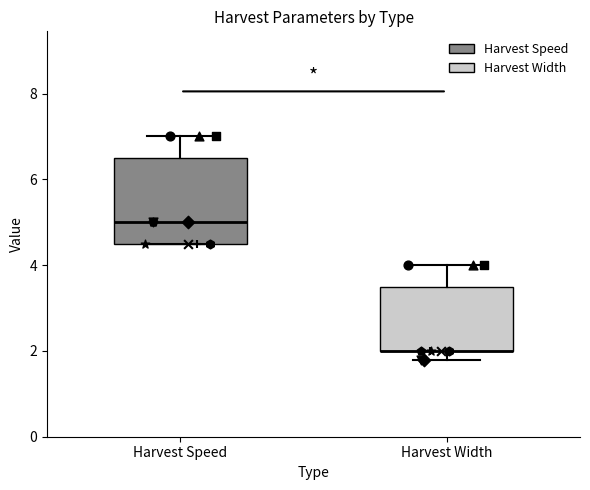

Reading left to right, read every box against the y-axis: the position of its median line, the range the box covers, and the ends of its whiskers. The values are not printed on the chart, so give them approximately, as read against the axis.

Harvest Speed: median 5.0, box 4.6 to 6.6, whiskers 4.6 to 7.0
Harvest Width: median 2.0 (drawn on the box's lower edge), box 2.0 to 3.6, whiskers 1.8 to 4.0